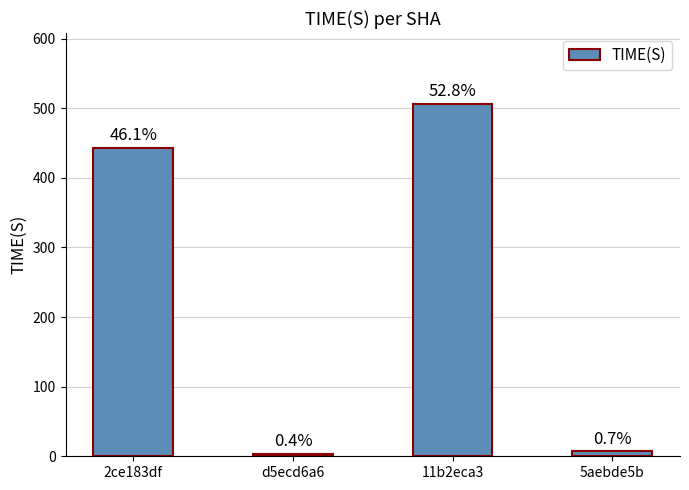

Does the chart contain any negative values?

No